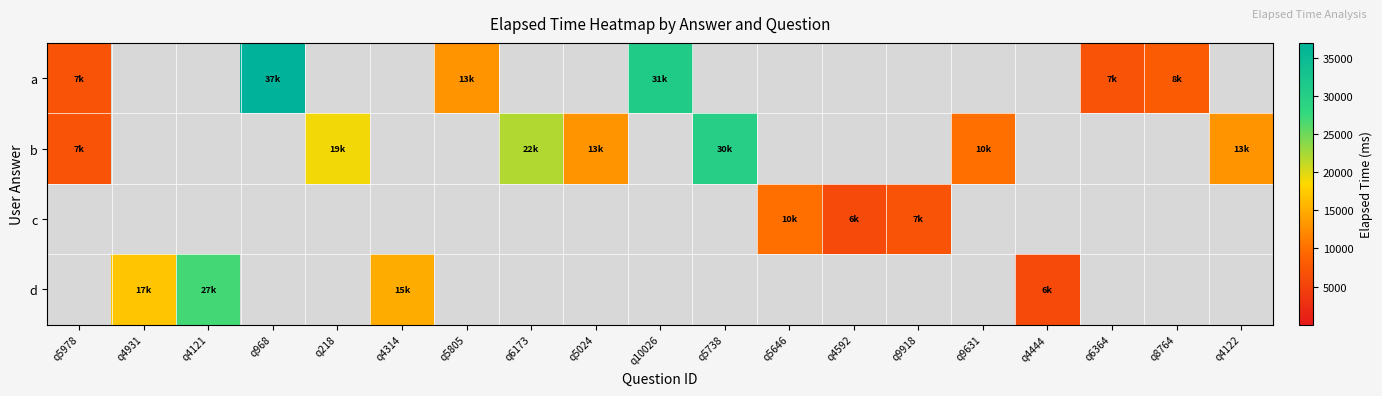

At how many categories does at least one series exceed 35690?

1